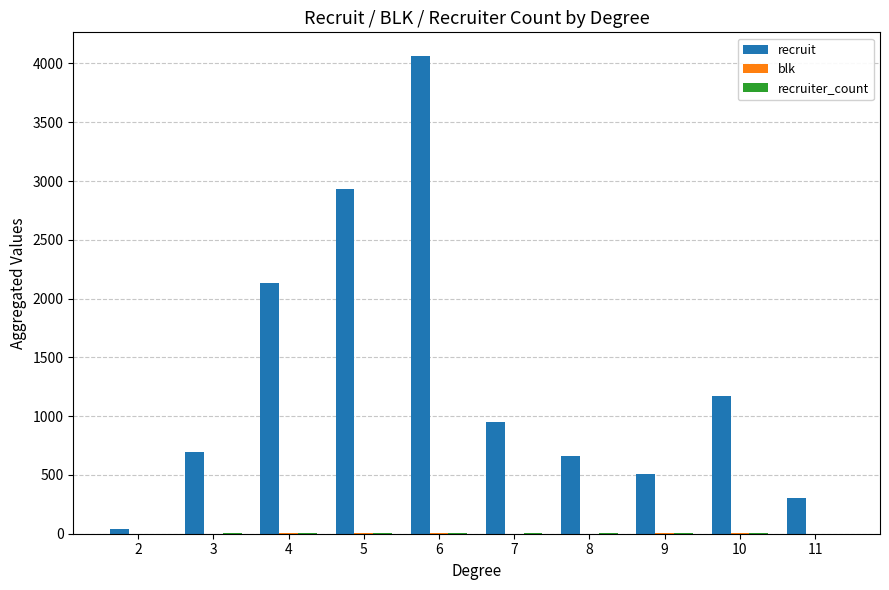

What is the sum of all recruit values?

13460